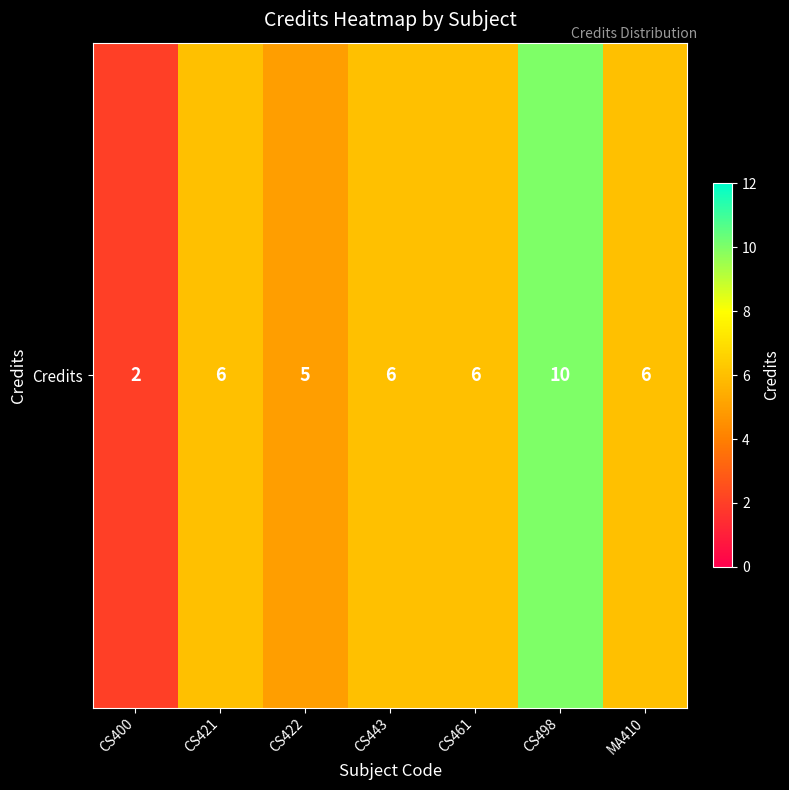

List the labels in order of value, smallest first.

CS400, CS422, CS421, CS443, CS461, MA410, CS498